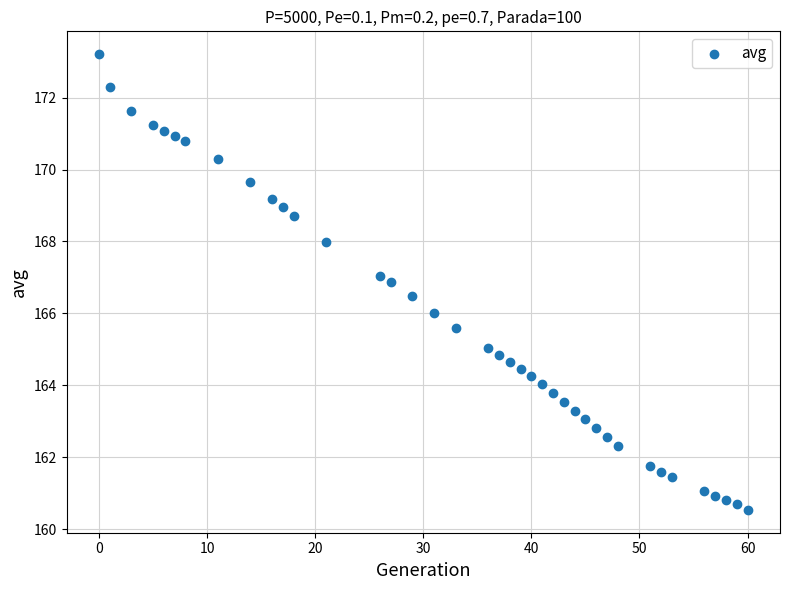

What is the range of Y values (max minus min)?

12.7